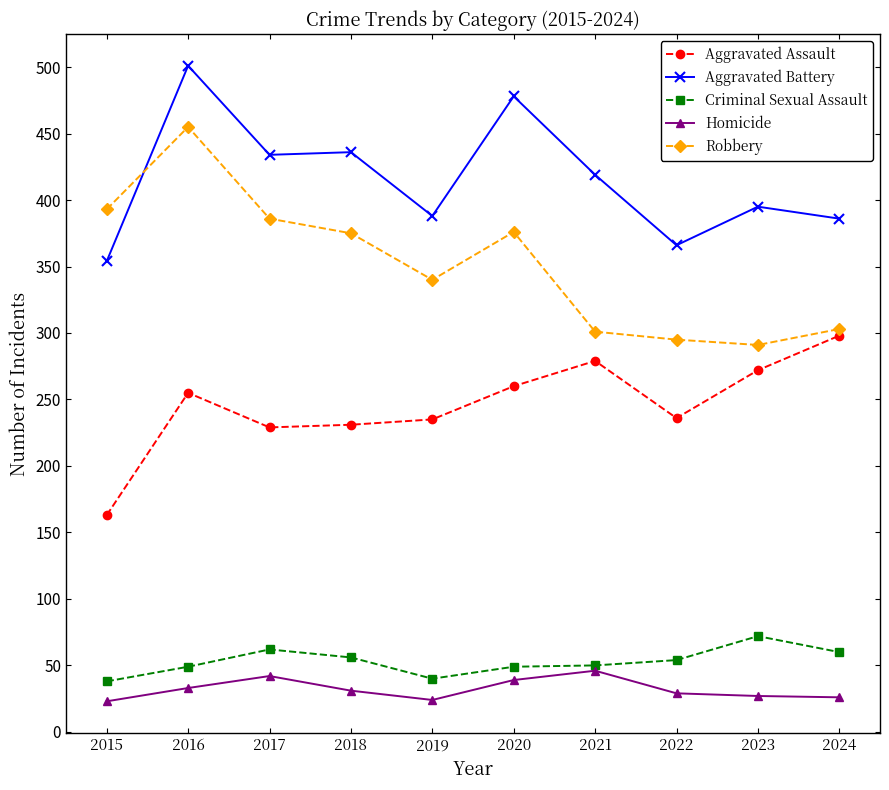

True or false: Aggravated Battery and Homicide cross at least once.

False